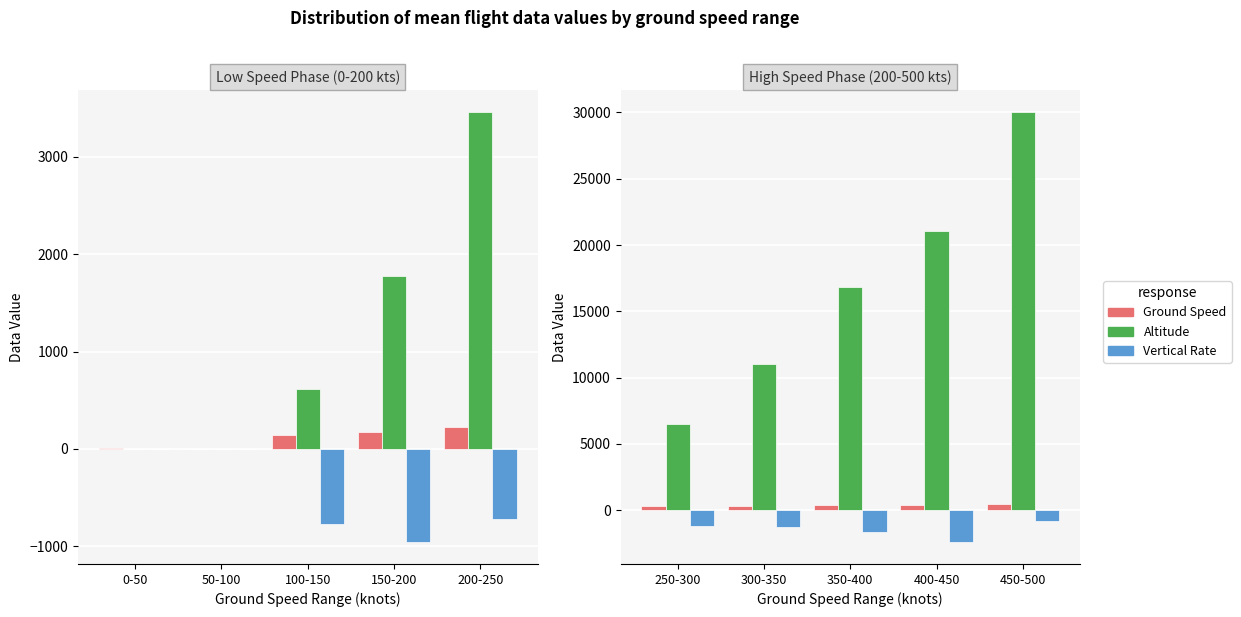

Is it true that Altitude equals 13676.0 at 400-450?

False